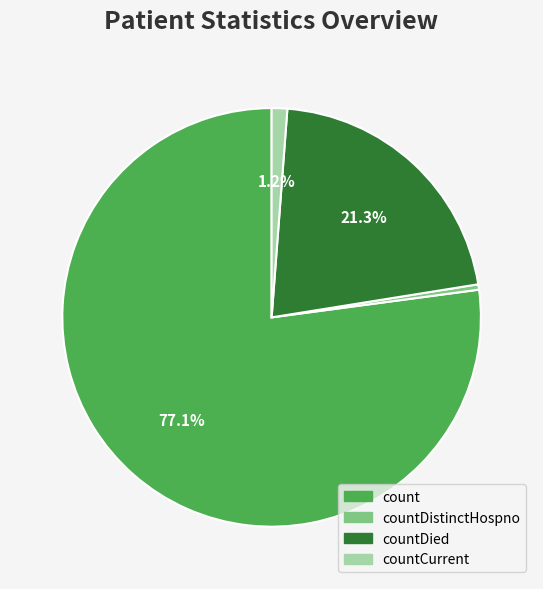

Does any single category account for the majority?

Yes